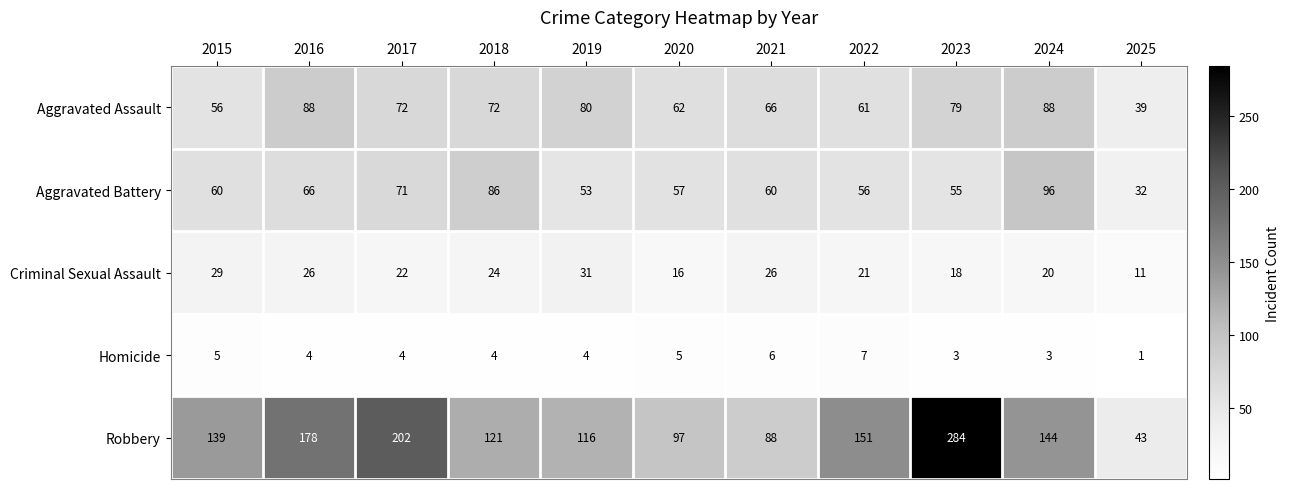

What is the difference between the maximum and second lowest values in the Aggravated Assault series?

32